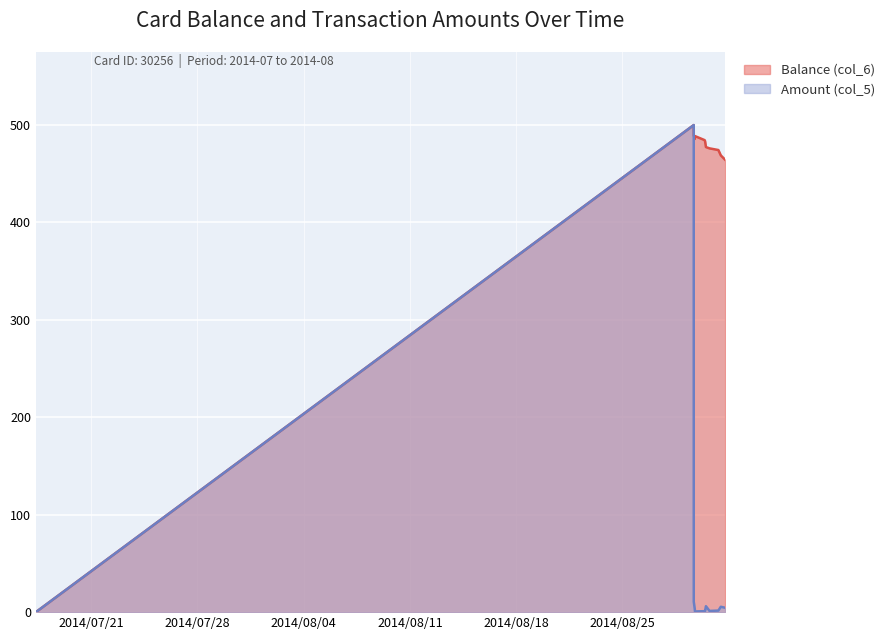

Which series changed the most between 2014/08/29 16:40:31 and 2014/08/30 09:57:21?

Amount (col_5)